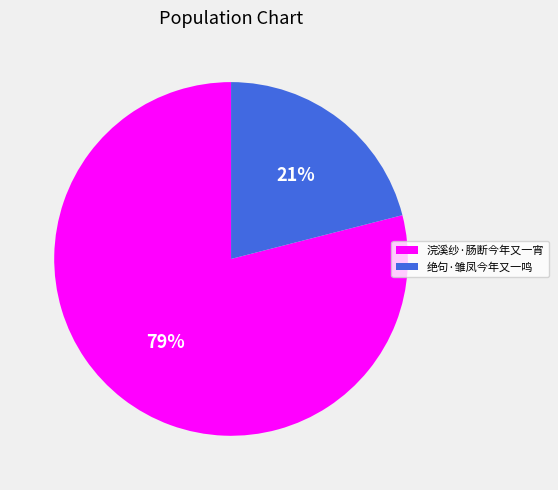

Which category has the biggest portion of the pie?

浣溪纱·肠断今年又一宵